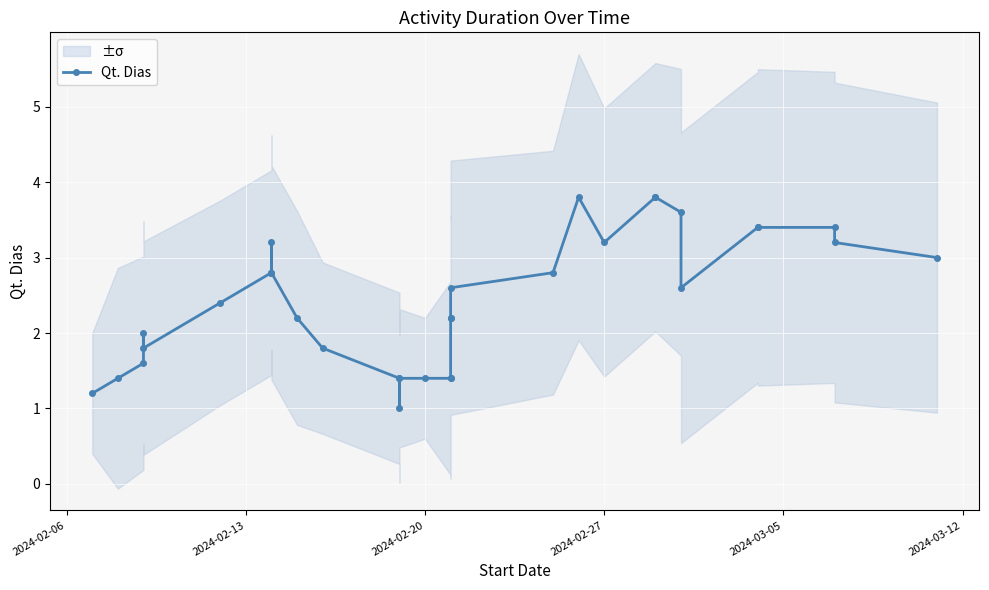

How many lines are shown in the chart?

1